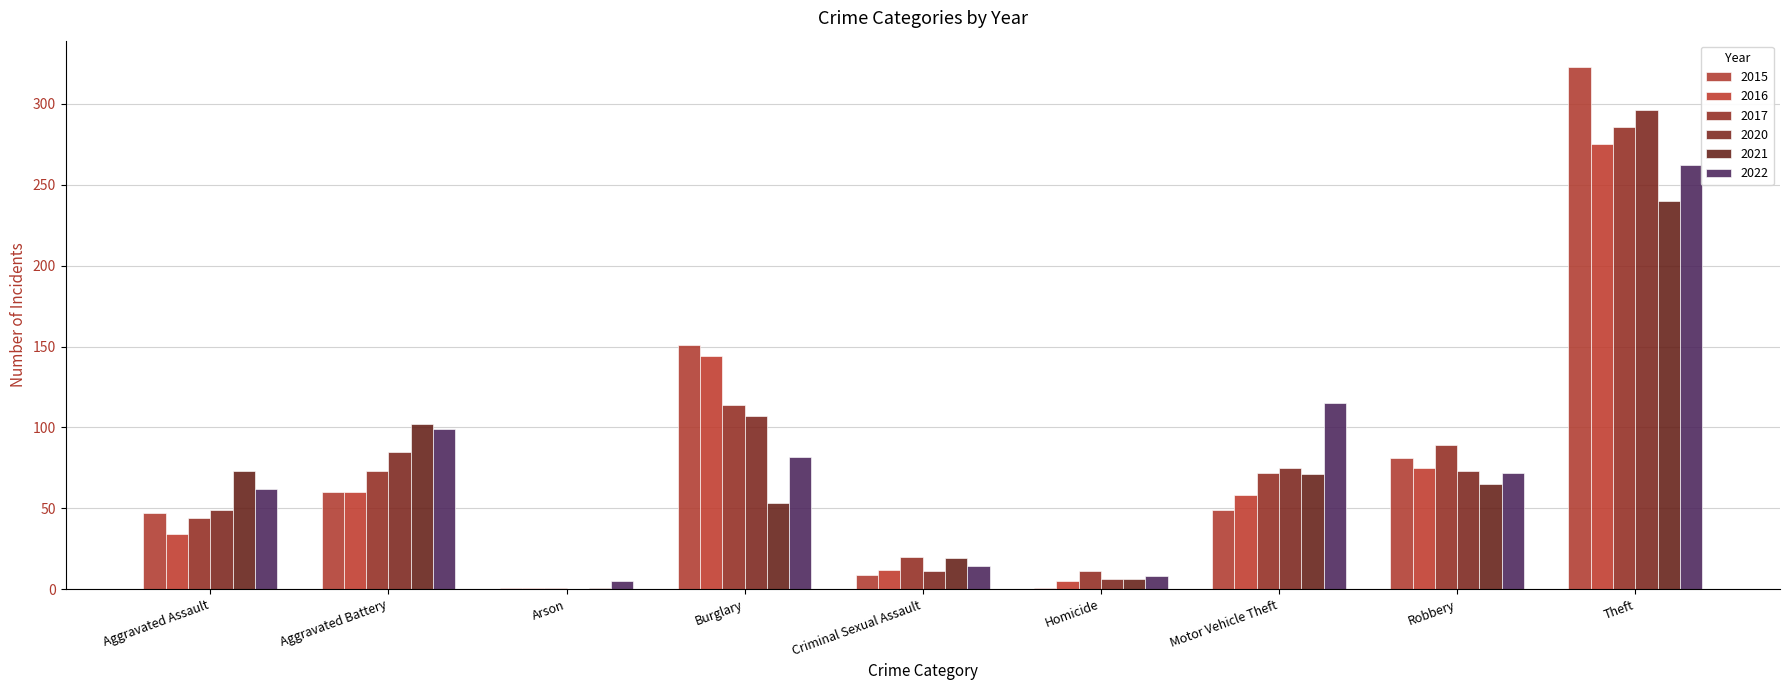

Which series has the largest range (max minus min)?

2015